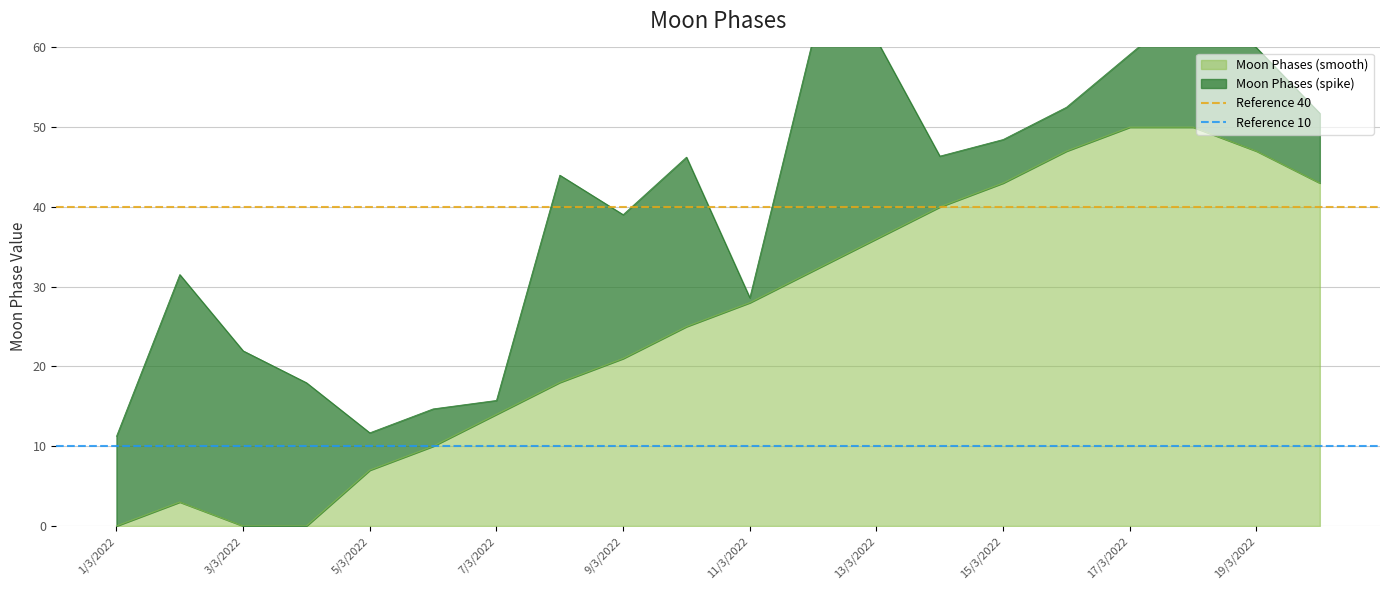

What is the highest value of the Moon Phases (smooth) series?

50